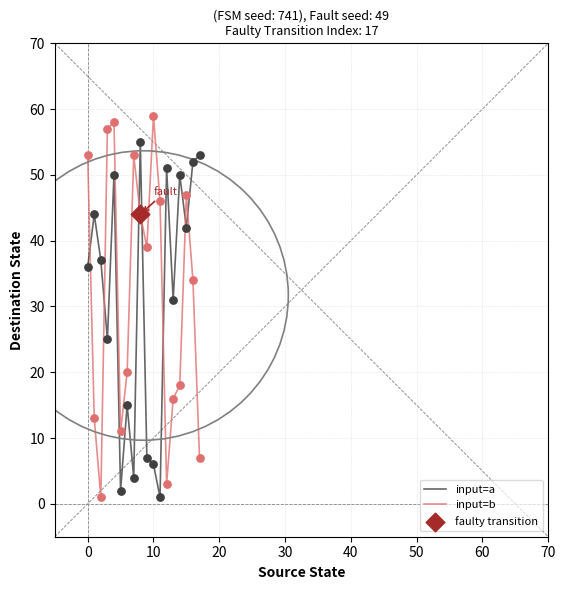

Which series has the largest range (max minus min)?

input=b